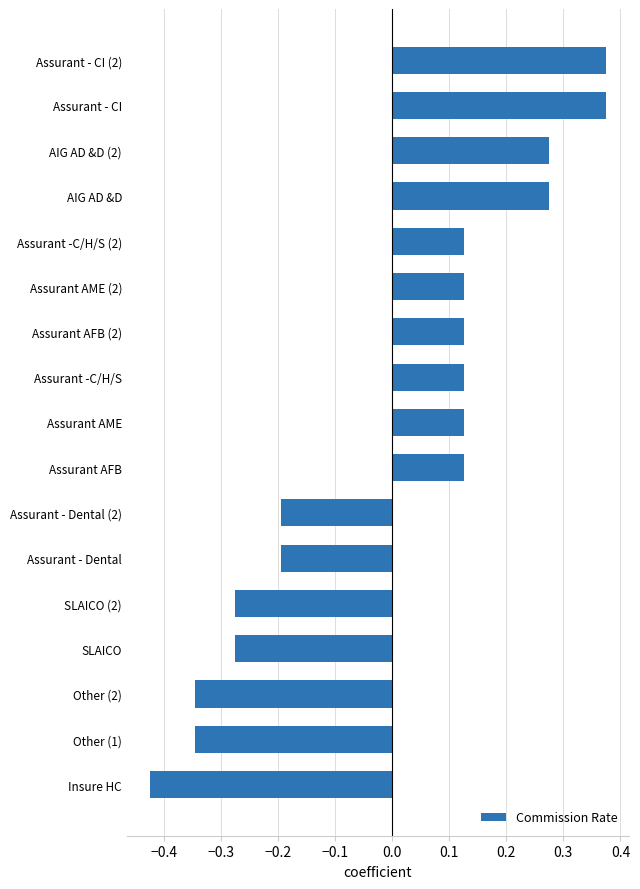

What is the change in value from SLAICO (2) to Assurant - Dental?

+0.1